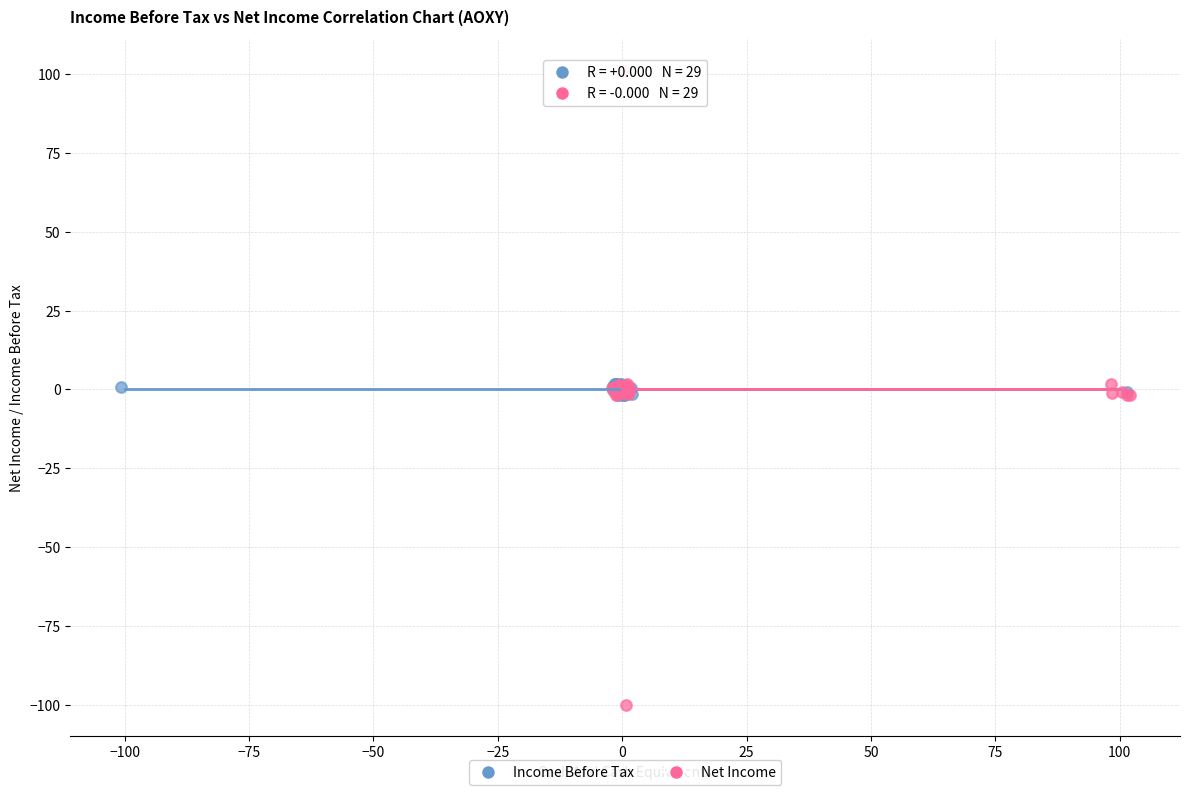

Which series reaches the maximum Y coordinate?

Net Income